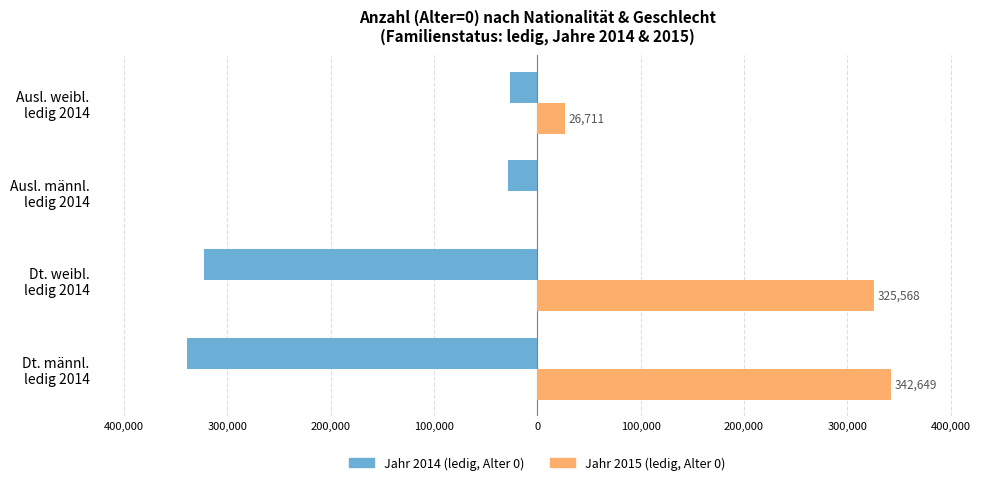

What is the minimum value shown in the chart?

-339249